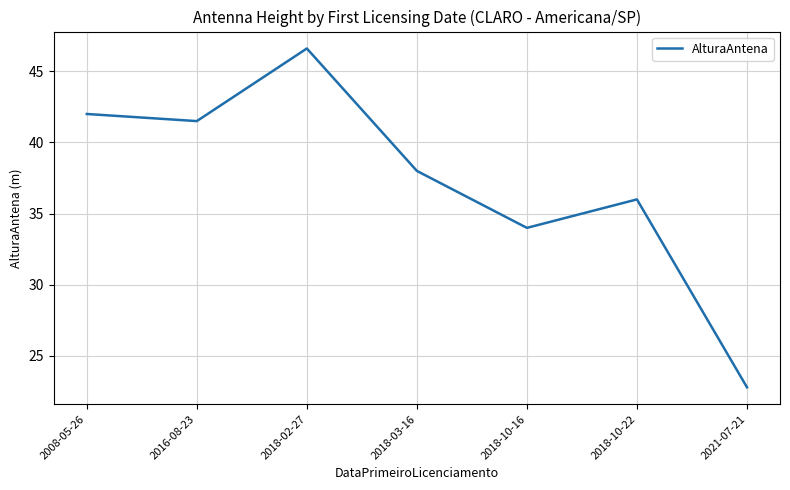

The chart shows a value of 7.6 at 2018-10-22. True or false?

False